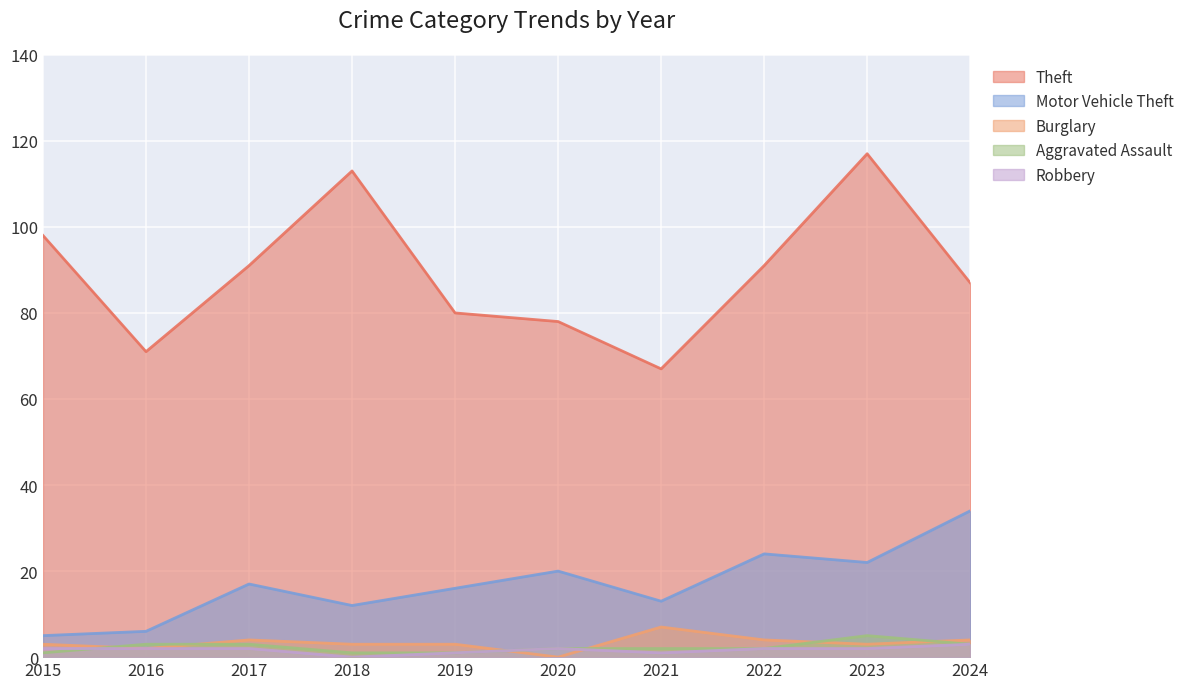

Reading right to left, what are all the values shown in this chart?

Theft: 87	117	91	67	78	80	113	91	71	98
Motor Vehicle Theft: 34	22	24	13	20	16	12	17	6	5
Burglary: 4	3	4	7	0	3	3	4	2	3
Aggravated Assault: 3	5	2	2	2	1	1	3	3	1
Robbery: 3	2	2	1	2	1	0	2	2	2